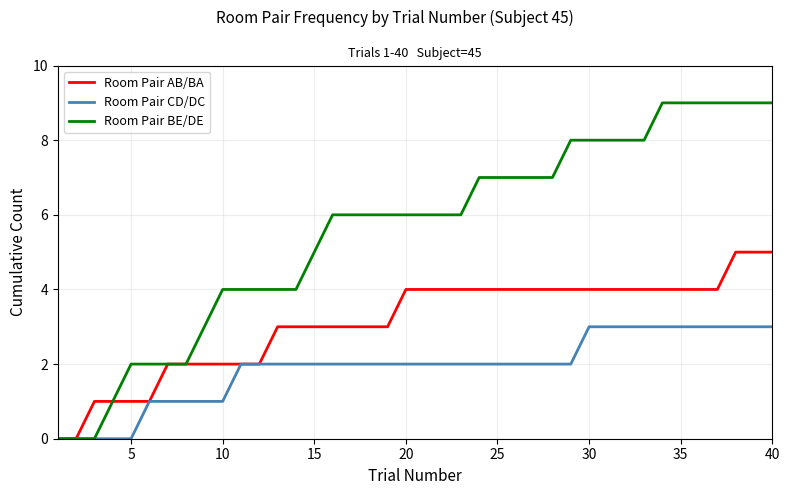

Does the chart have visible grid lines?

Yes